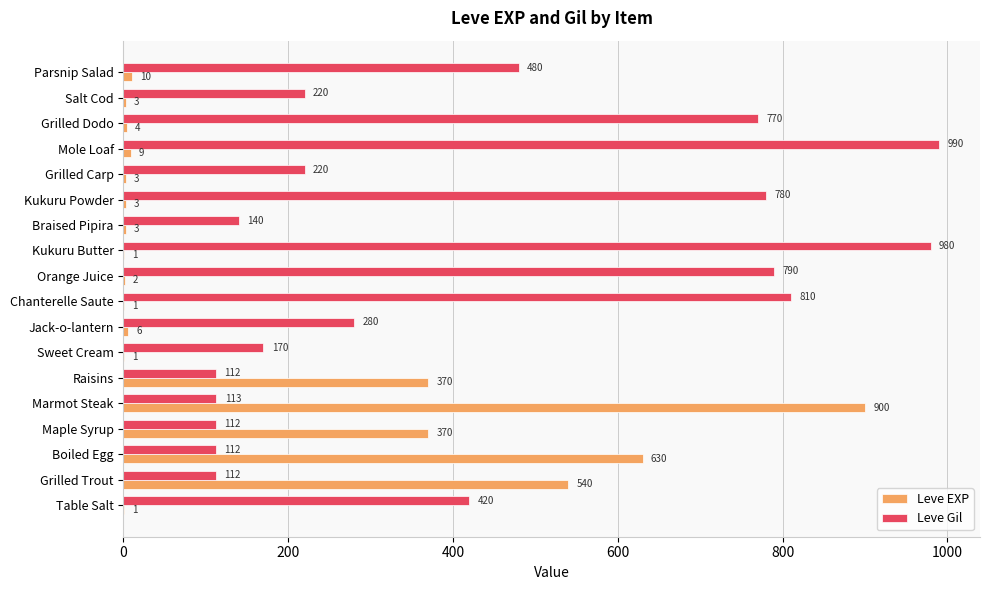

What is the sum of all Leve Gil values?

7611